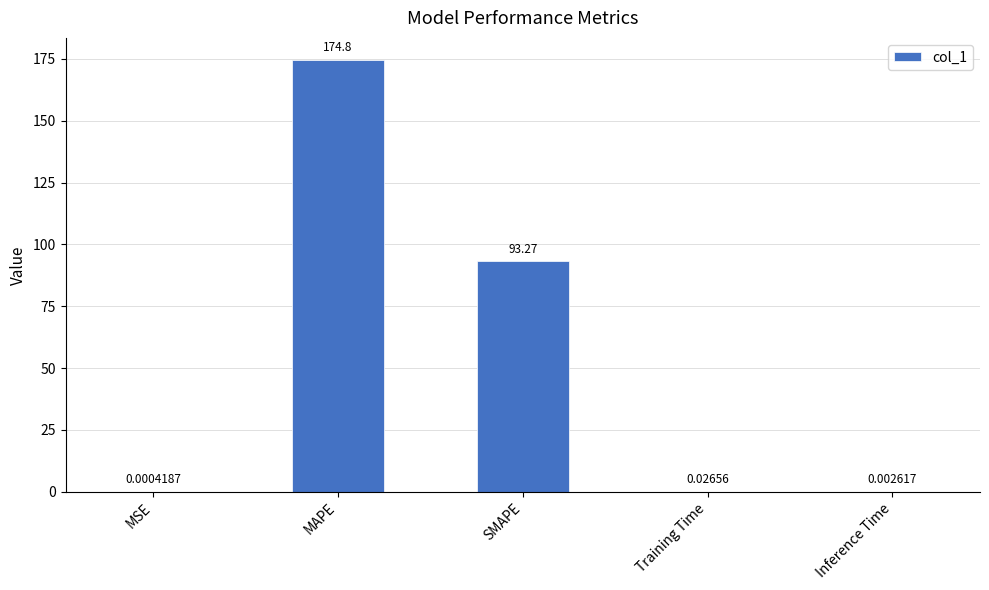

What is the sum of the values at Training Time and MAPE?

174.8